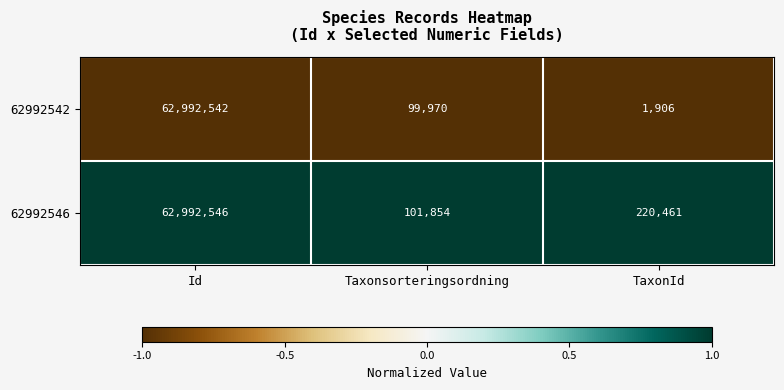

What is the difference between the highest and lowest values at Taxonsorteringsordning?

1884